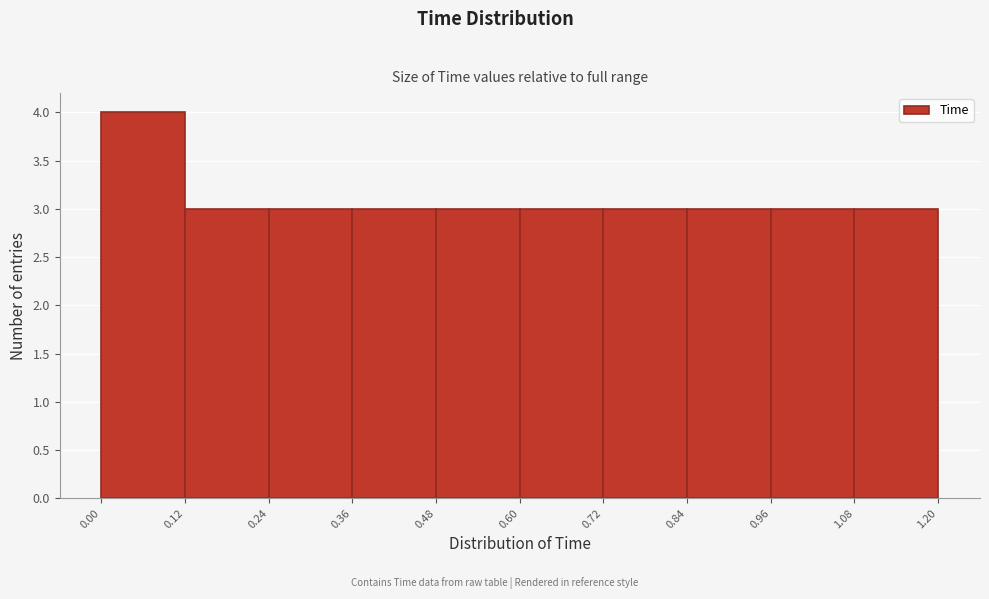

Reading left to right, list every bar in this chart as the range it spans on the x-axis followed by its height. The values are not printed on the chart, so give them approximately, as read against the axis.

0.00 to 0.12: 4
0.12 to 0.24: 3
0.24 to 0.36: 3
0.36 to 0.48: 3
0.48 to 0.60: 3
0.60 to 0.72: 3
0.72 to 0.84: 3
0.84 to 0.96: 3
0.96 to 1.08: 3
1.08 to 1.20: 3